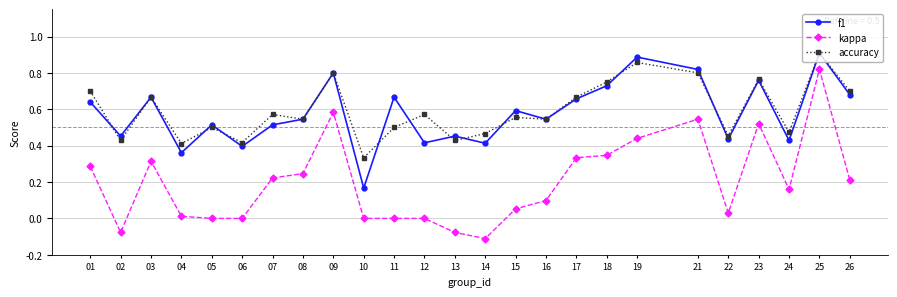

Is the value of kappa at 18 greater than the value of accuracy at 03?

No